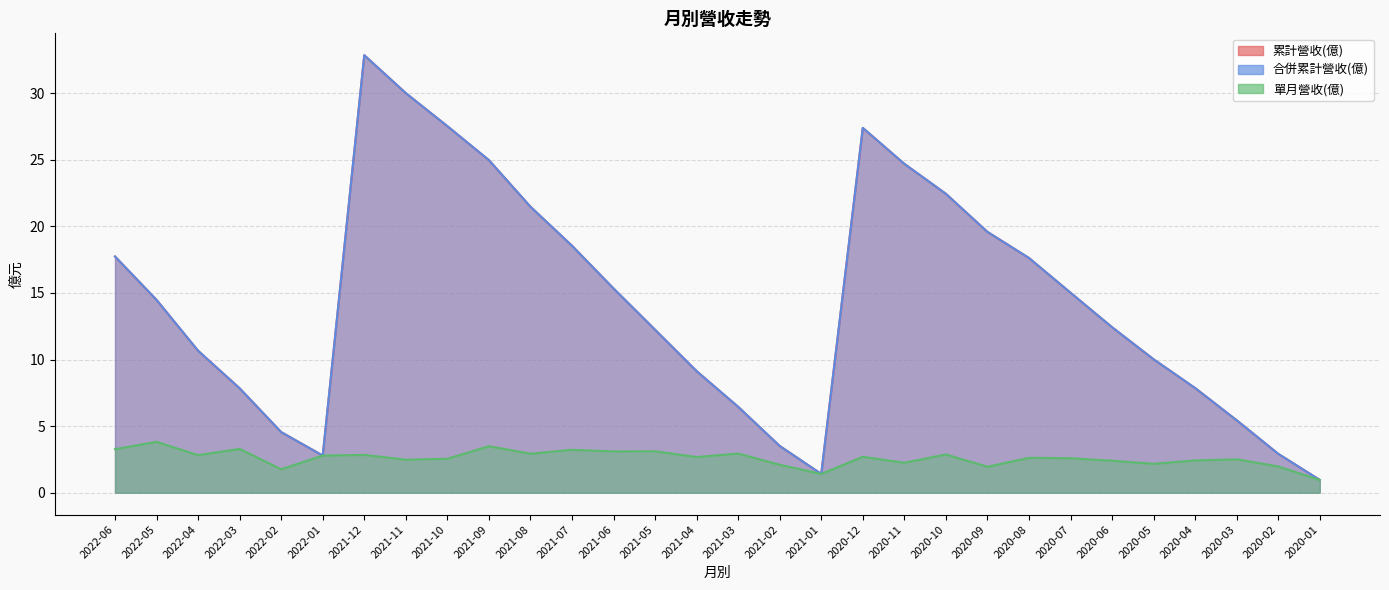

What is the highest value of the 合併累計營收(億) series?

32.9